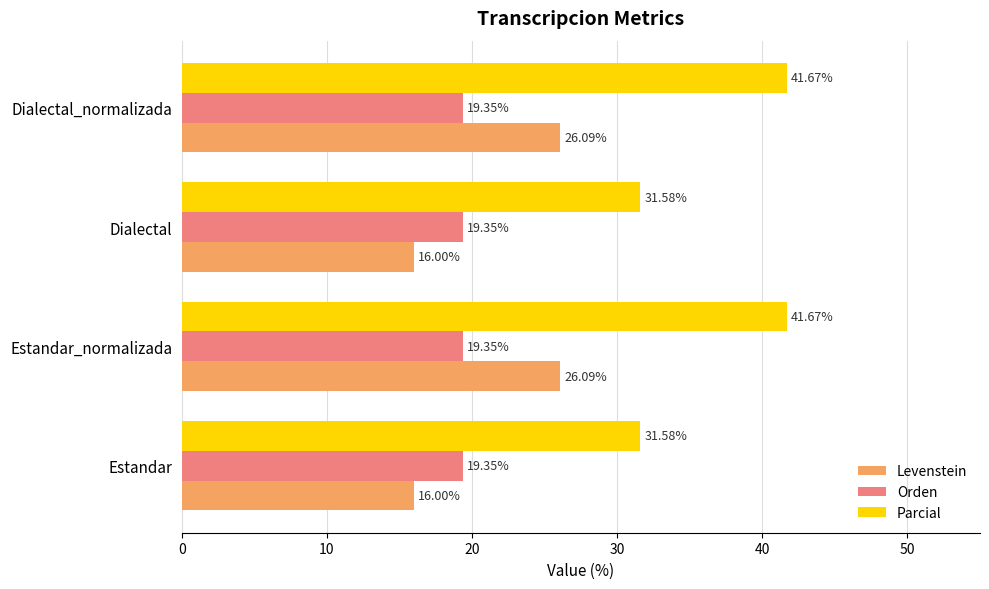

What is the difference between the highest and lowest values at Dialectal_normalizada?

22.3